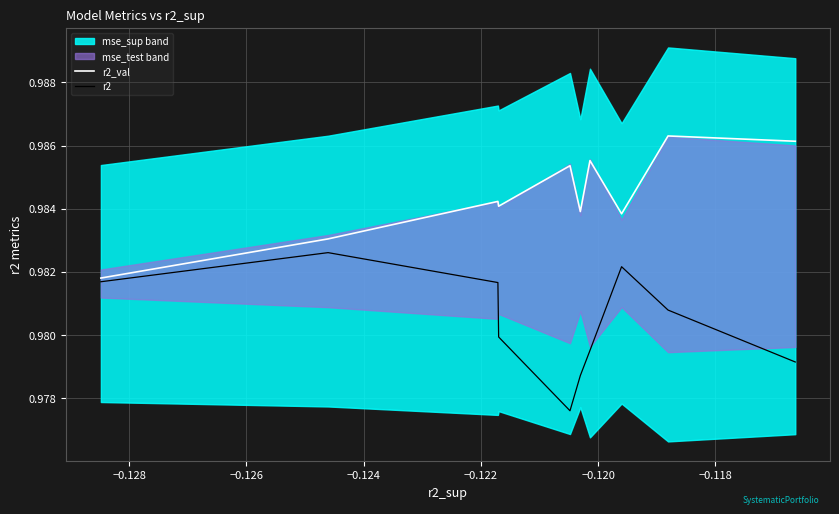

What is the total value across all series at −0.120?

2.0